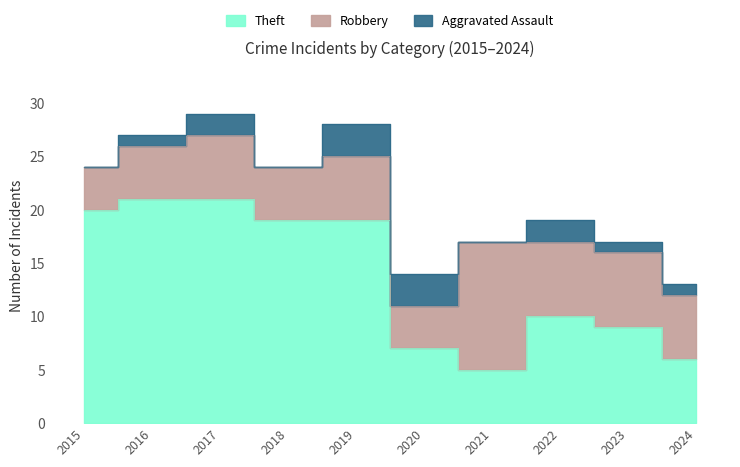

At how many categories does at least one series exceed 12?

5